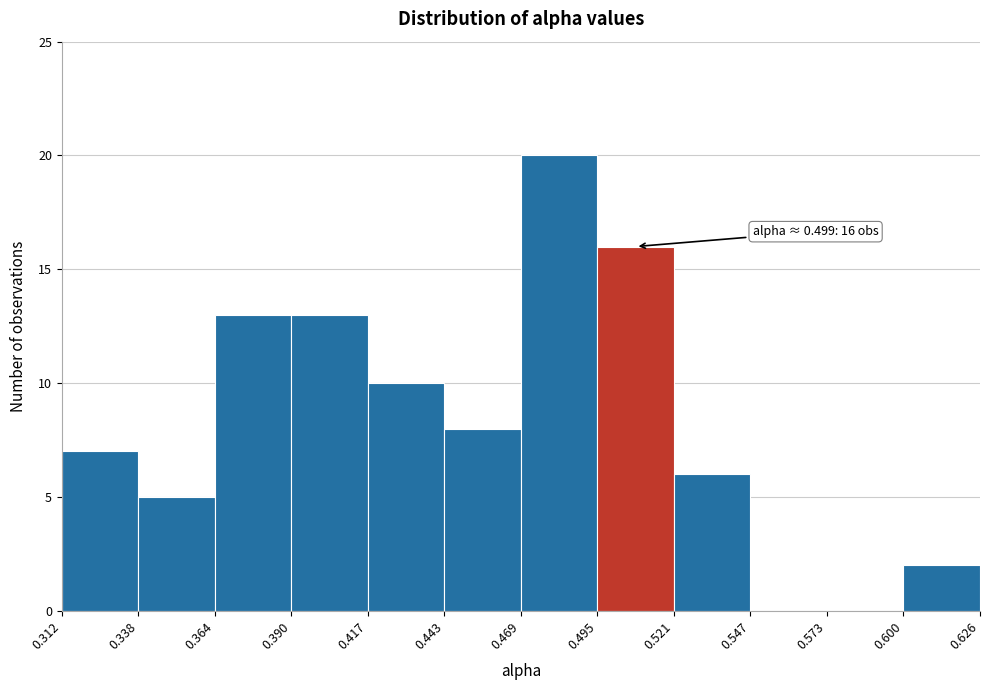

Over which range of the x-axis is the bar tallest?

0.469 to 0.495